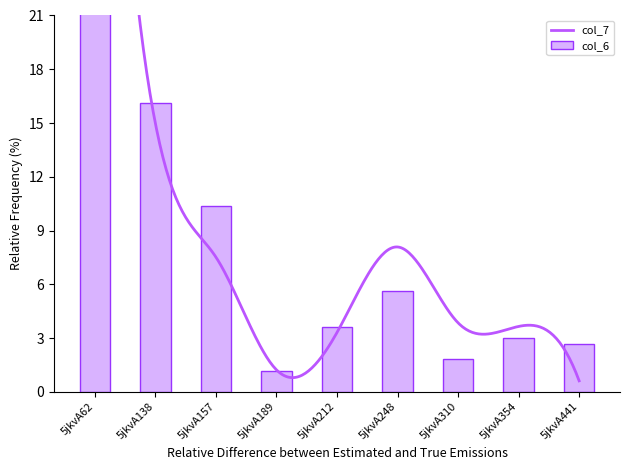

What is the value of the 8th bar from the left?

3.0